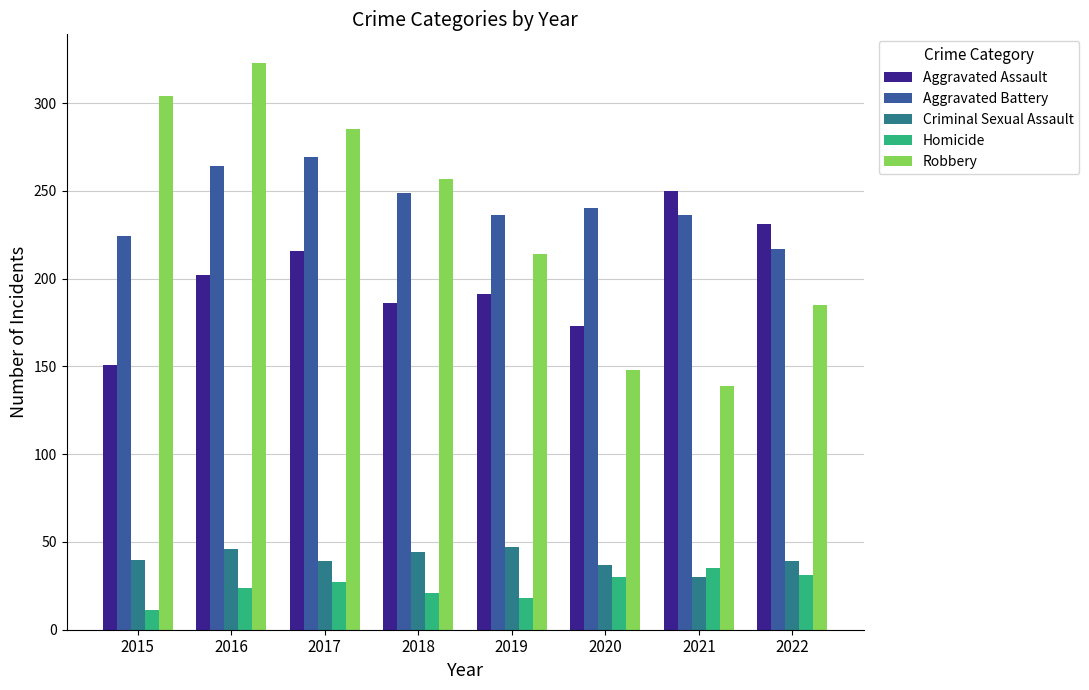

What is the maximum value shown in the chart?

323